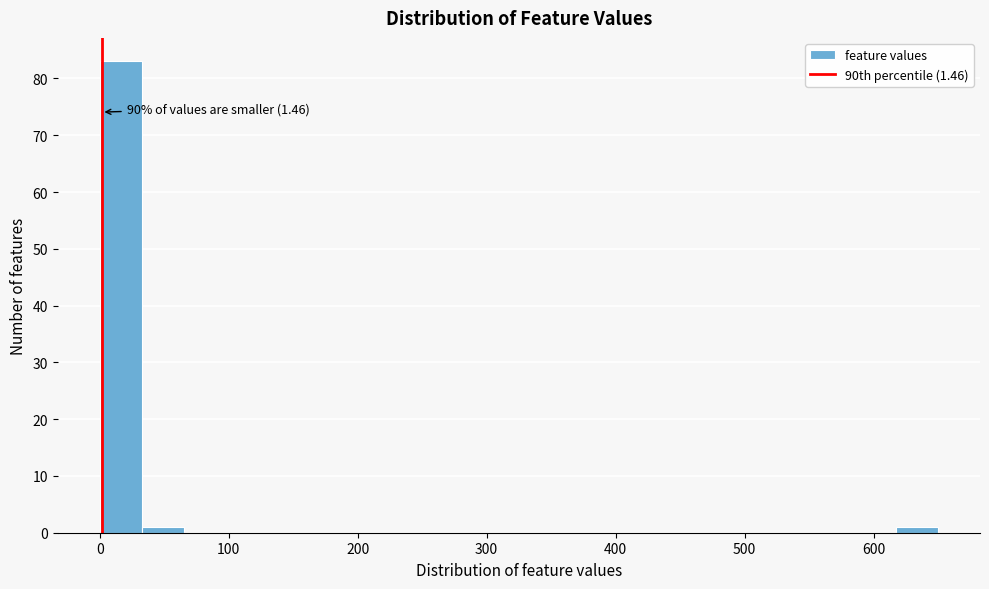

Around what value on the x-axis is the tallest bar? Give the approximate position of its centre, as read against the axis.

20